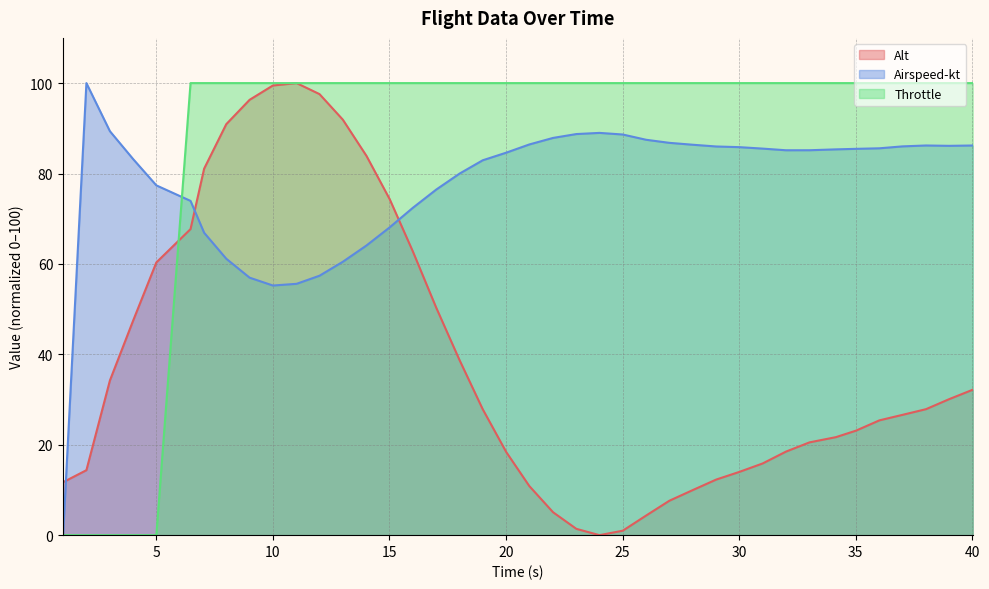

List the series in order of their peak value, highest first.

Alt, Airspeed-kt, Throttle